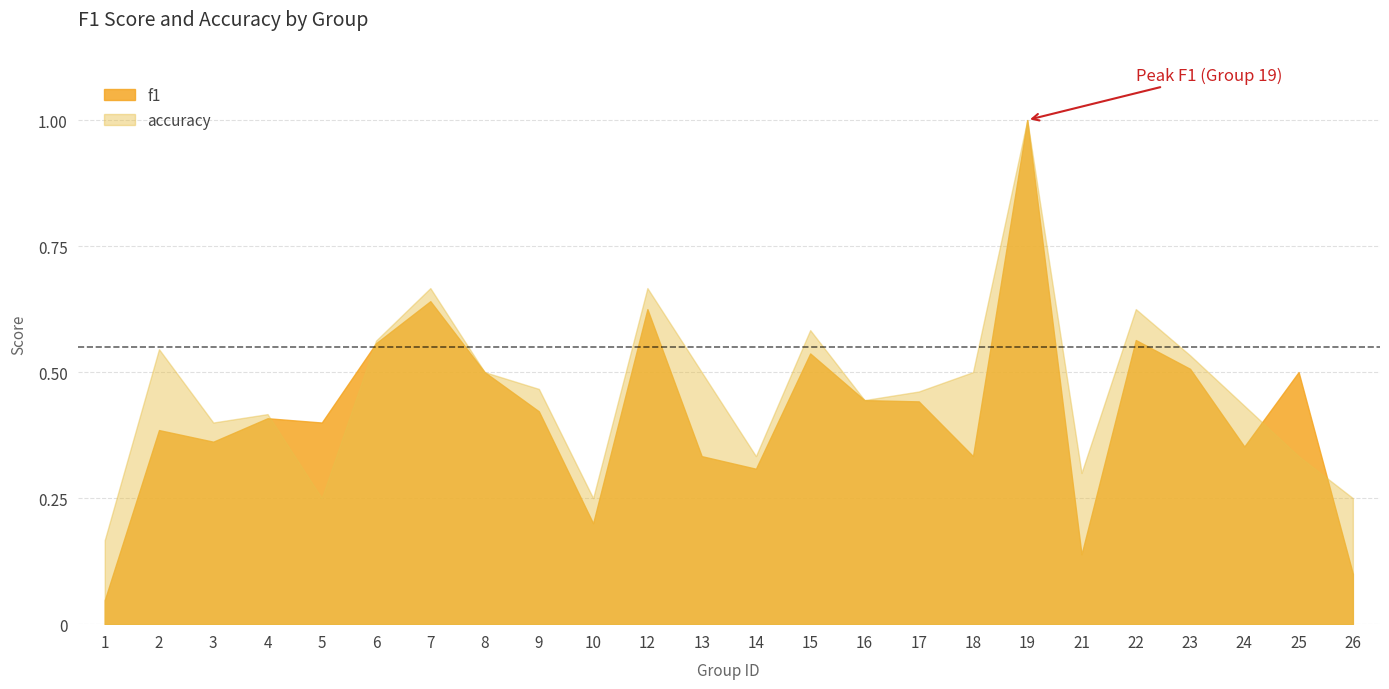

What is the value of the f1 point at the 5th from the left?

0.4